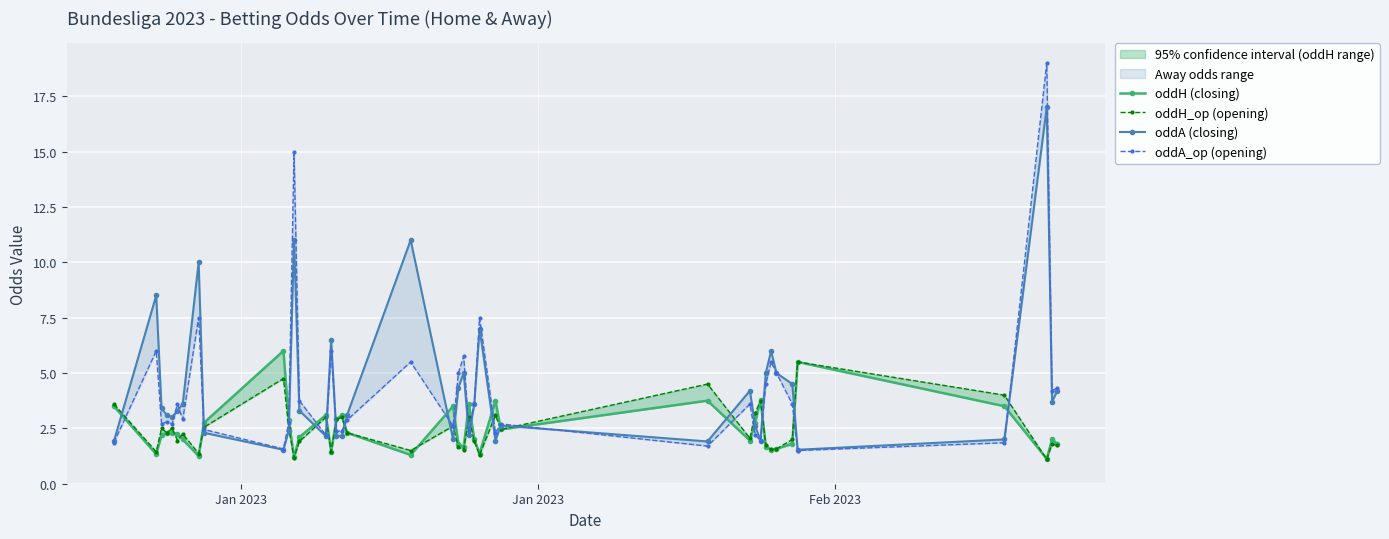

How many data points in oddH (closing) are less than 2?

15